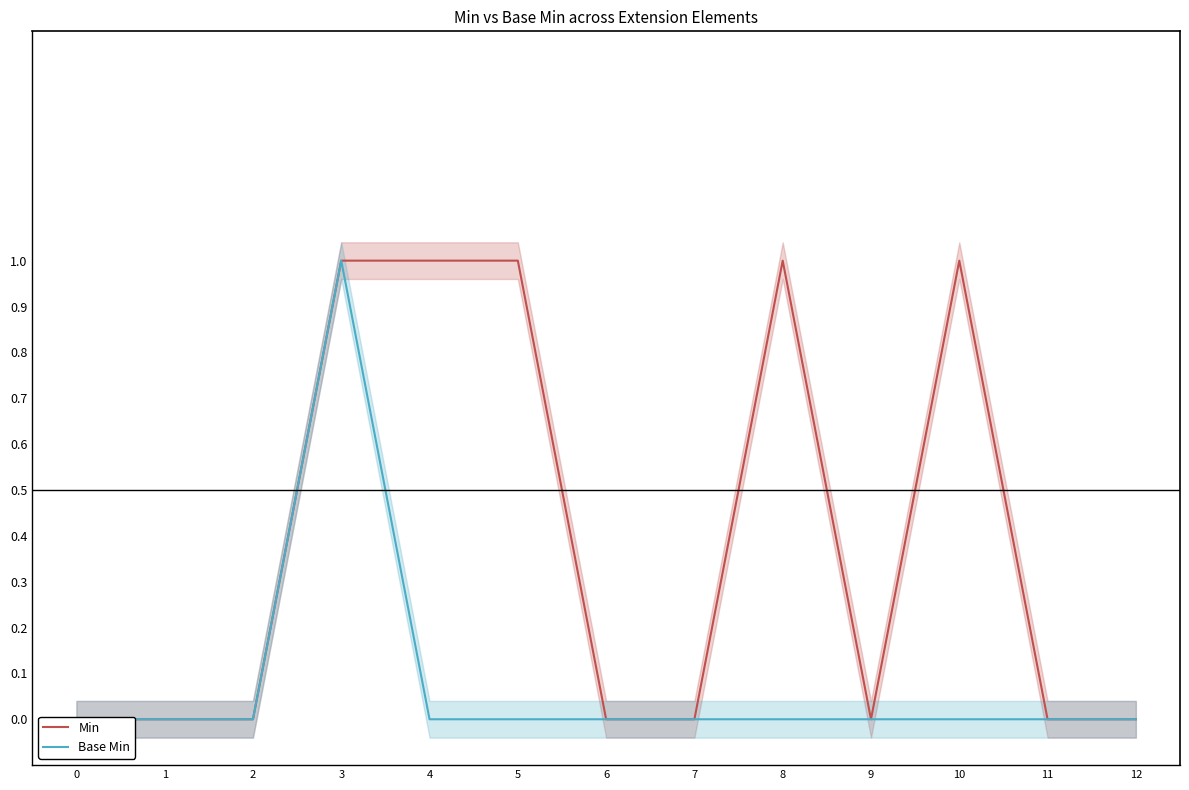

Is it true that Base Min equals 0 at 12?

True